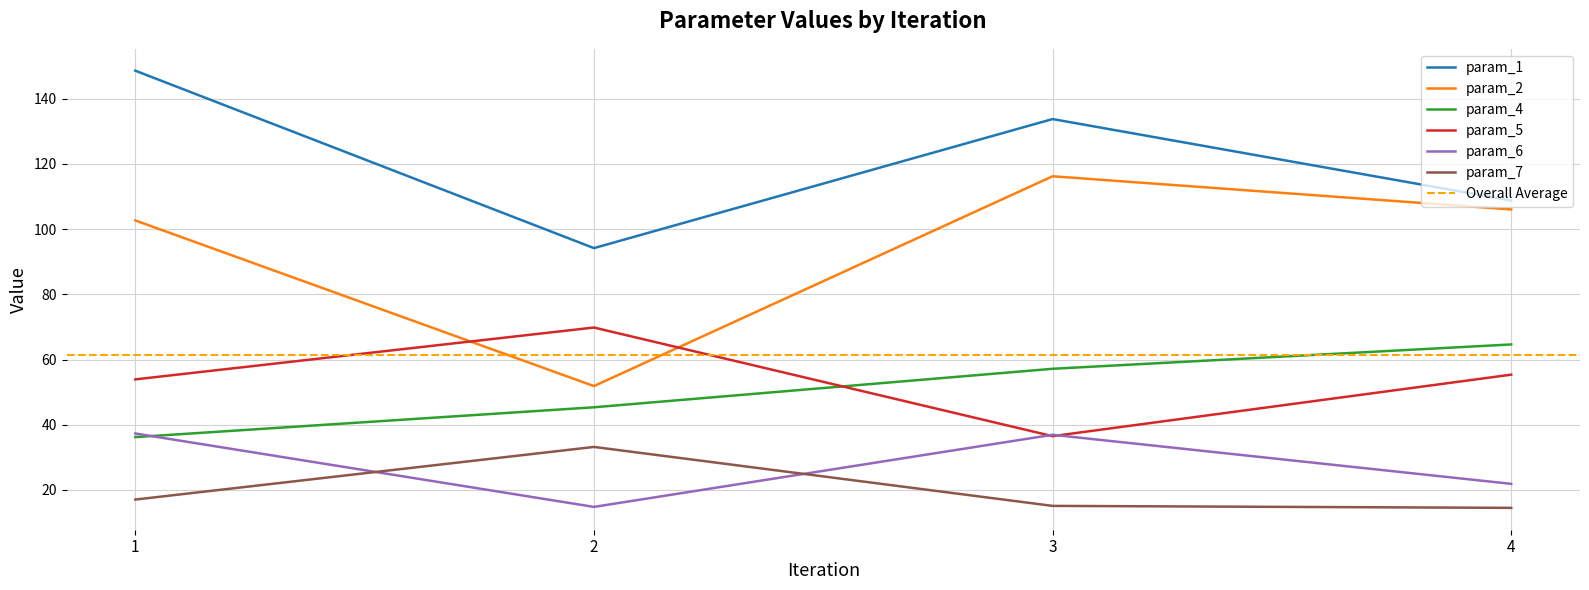

Reading left to right, extract all data points from this chart.

param_1: 1=148.6	2=94.2	3=133.8	4=108.8
param_2: 1=102.7	2=51.9	3=116.2	4=106.0
param_4: 1=36.2	2=45.4	3=57.2	4=64.6
param_5: 1=53.9	2=69.8	3=36.5	4=55.4
param_6: 1=37.3	2=14.8	3=36.9	4=21.9
param_7: 1=17.1	2=33.2	3=15.1	4=14.5